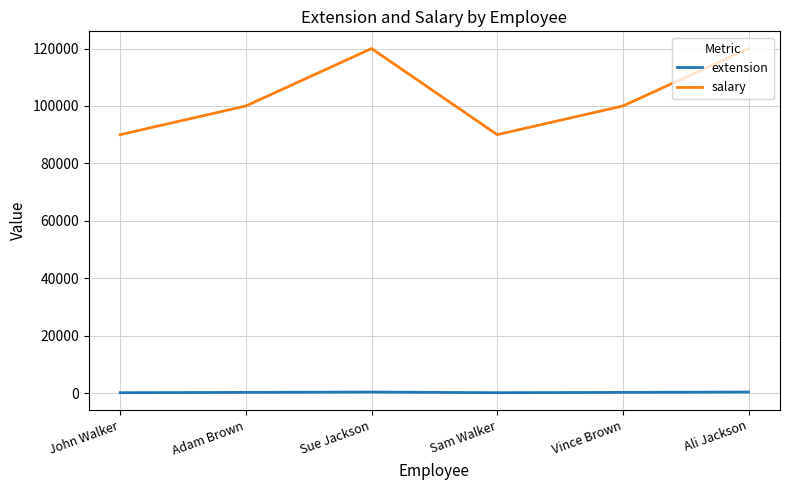

What is the greatest value displayed?

120000